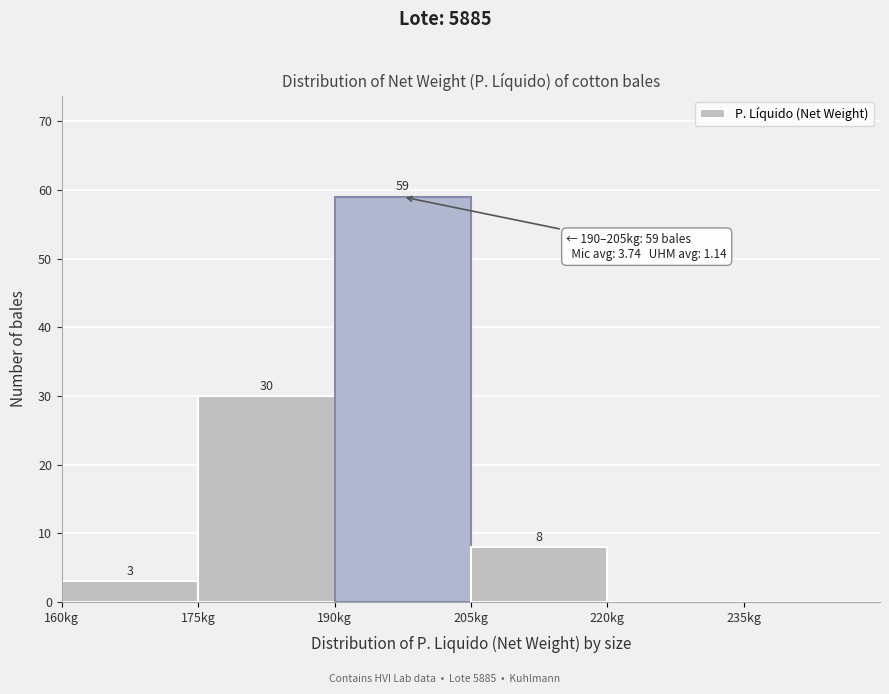

Which range on the x-axis has the tallest bar?

190 to 205